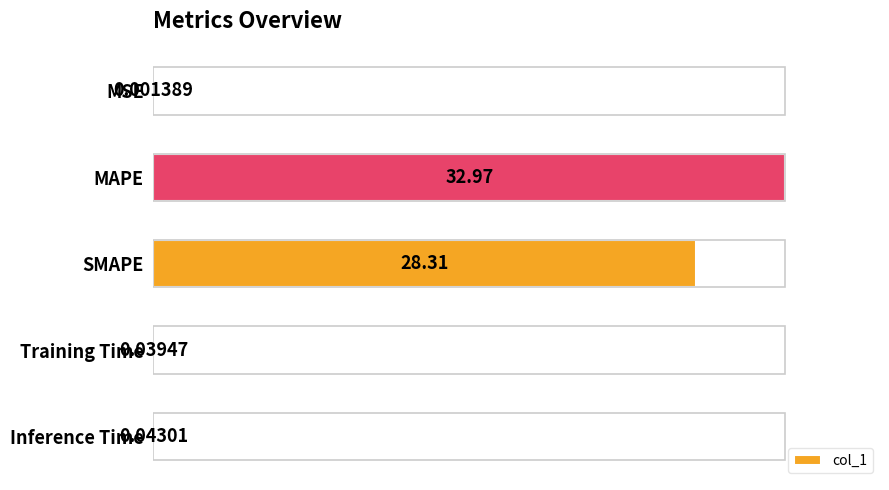

What is the sum of all values?

186.1